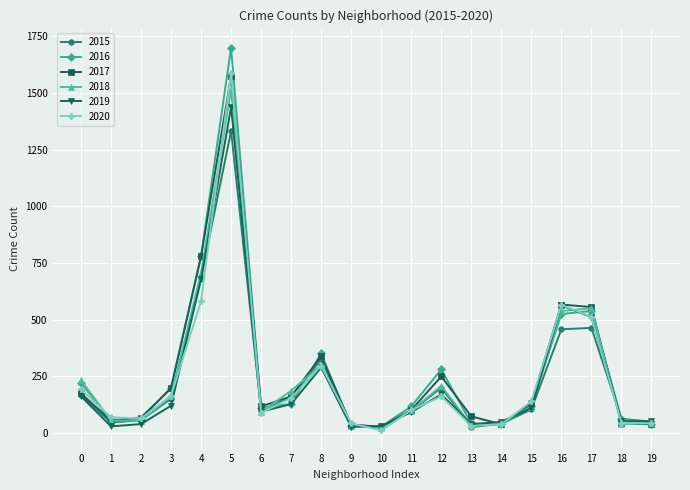

Which series has the widest spread of values?

2016